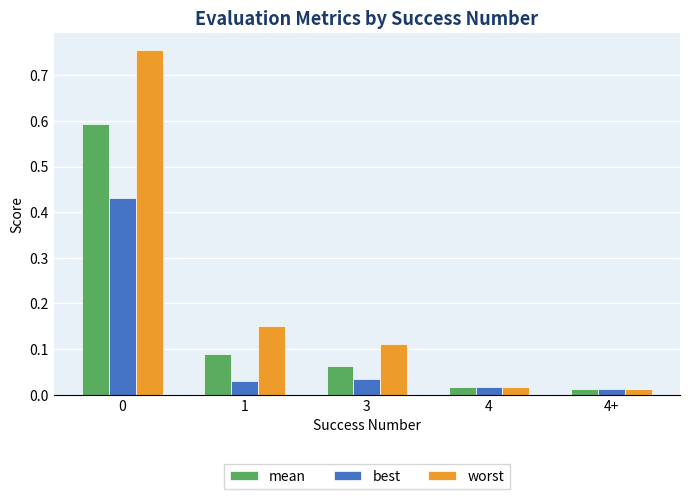

What is the total value across all series at 1?

0.3